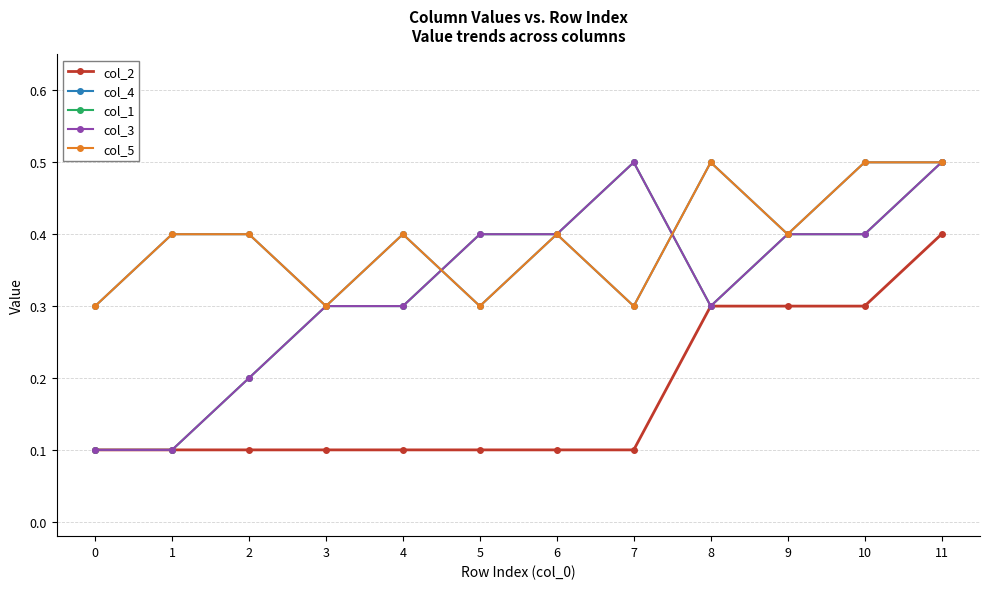

Reading right to left, list all the values displayed in this chart.

col_2: 11=0.4	10=0.3	9=0.3	8=0.3	7=0.1	6=0.1	5=0.1	4=0.1	3=0.1	2=0.1	1=0.1	0=0.1
col_4: 11=0.5	10=0.5	9=0.4	8=0.5	7=0.3	6=0.4	5=0.3	4=0.4	3=0.3	2=0.4	1=0.4	0=0.3
col_1: 11=0.5	10=0.4	9=0.4	8=0.3	7=0.5	6=0.4	5=0.4	4=0.3	3=0.3	2=0.2	1=0.1	0=0.1
col_3: 11=0.5	10=0.4	9=0.4	8=0.3	7=0.5	6=0.4	5=0.4	4=0.3	3=0.3	2=0.2	1=0.1	0=0.1
col_5: 11=0.5	10=0.5	9=0.4	8=0.5	7=0.3	6=0.4	5=0.3	4=0.4	3=0.3	2=0.4	1=0.4	0=0.3